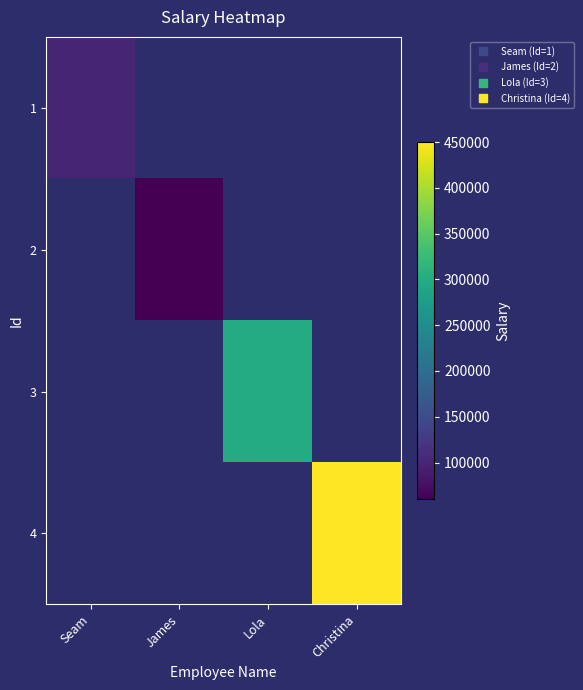

Which series has the widest spread of values?

1